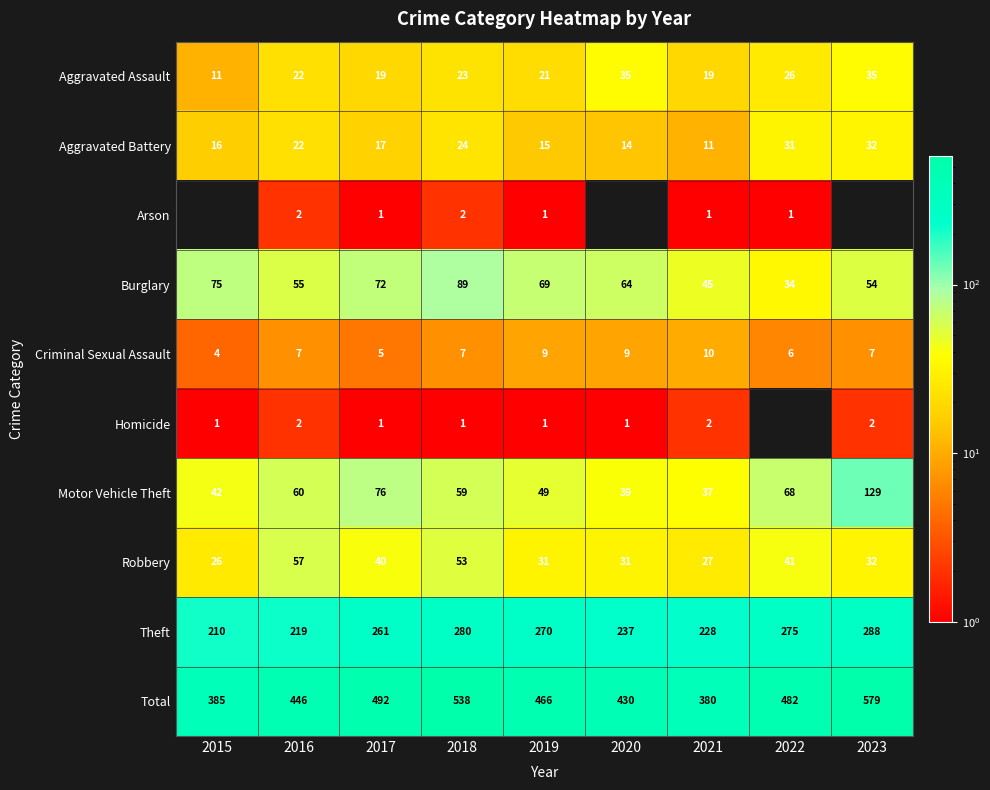

True or false: Theft has a value of 465.1 at 2017.

False